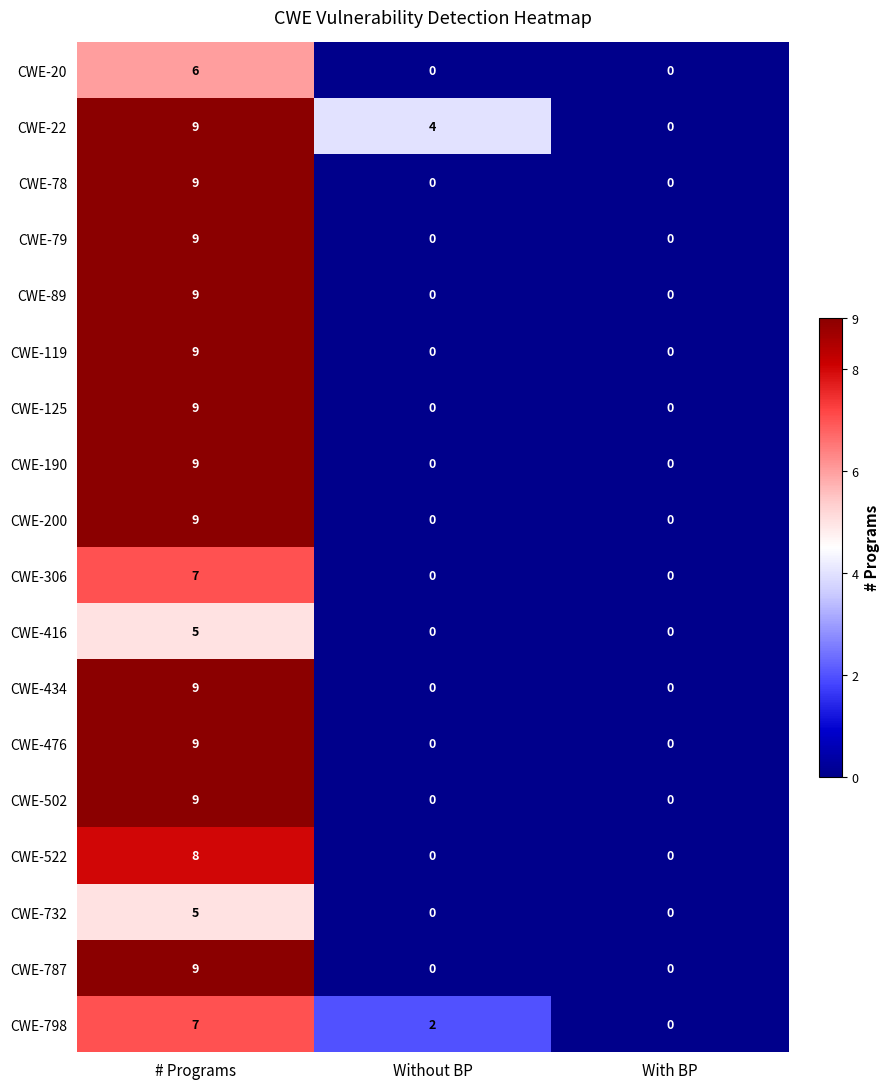

What is the difference between the maximum and second lowest values in the CWE-306 series?

7